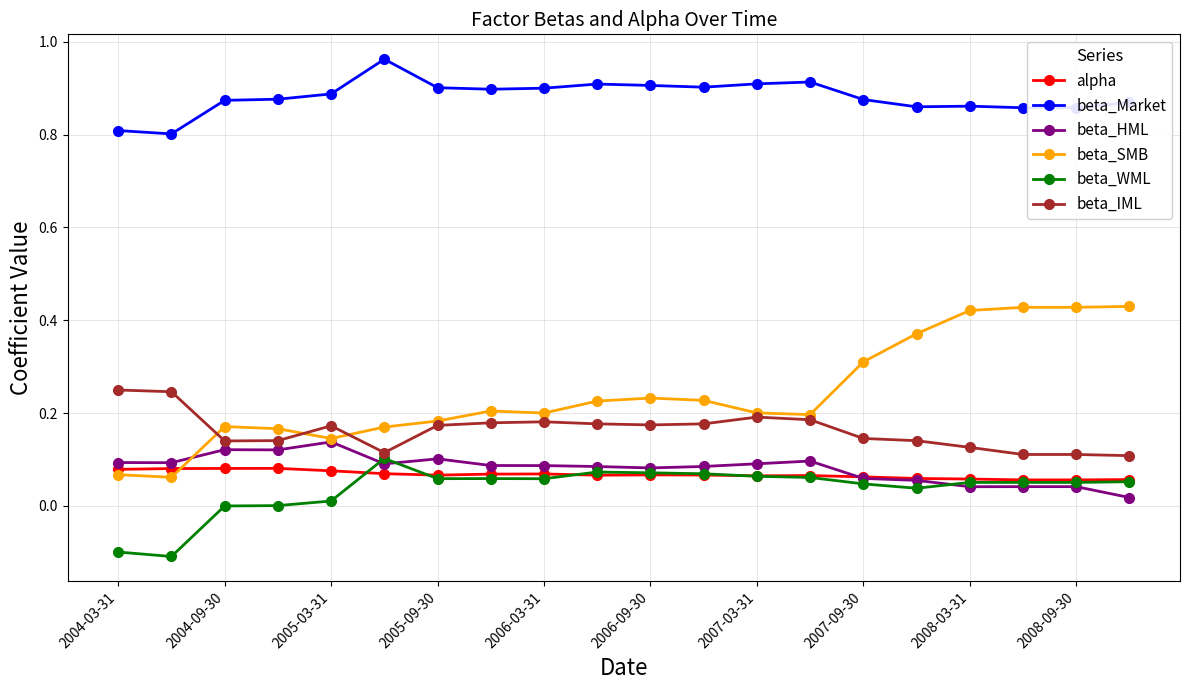

How many categories are shown in the chart?

20